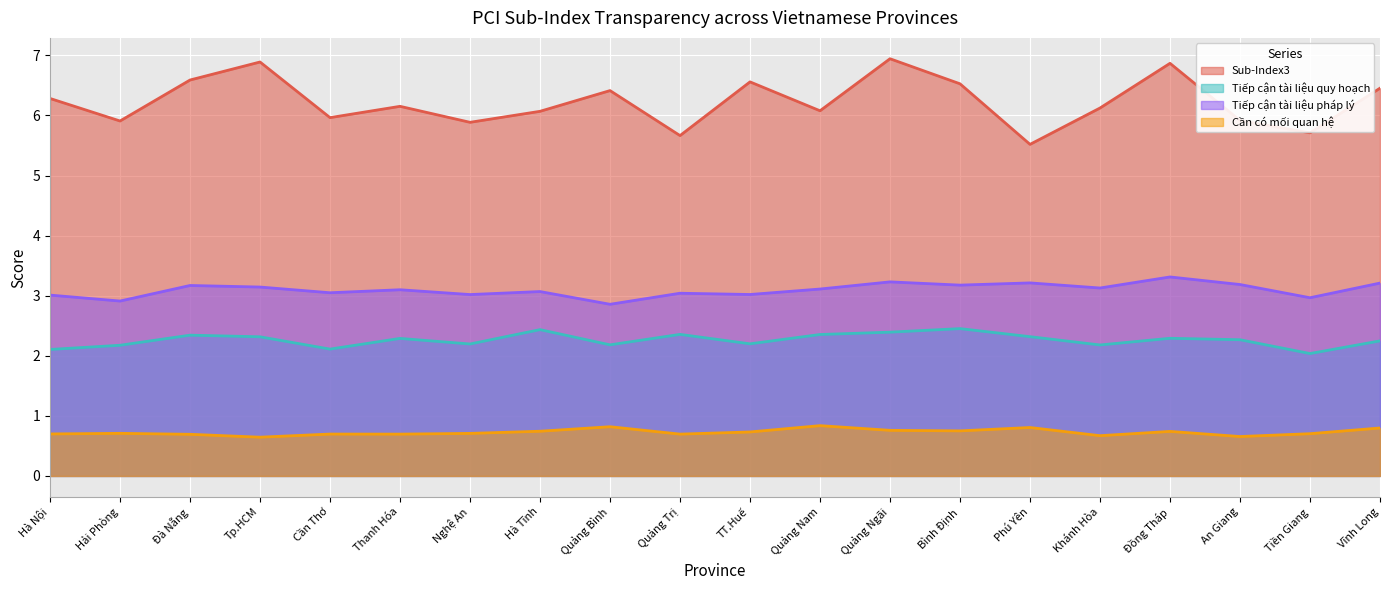

Where is Tiếp cận tài liệu quy hoạch nearest to the value 2?

Tiền Giang